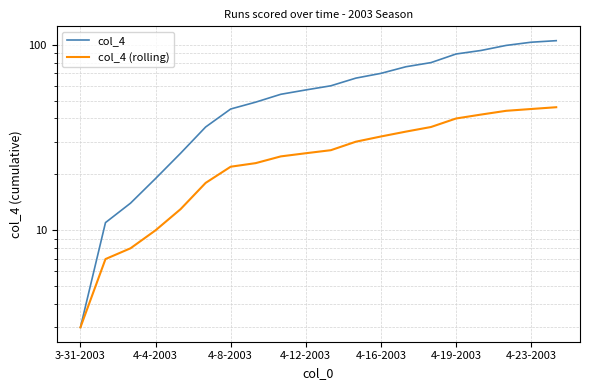

At how many categories does at least one series exceed 94?

3